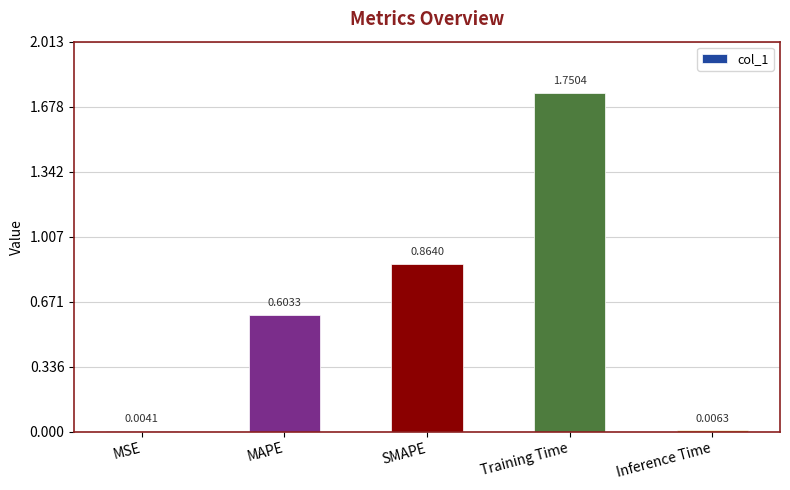

Where is the data nearest to the value 0?

MSE